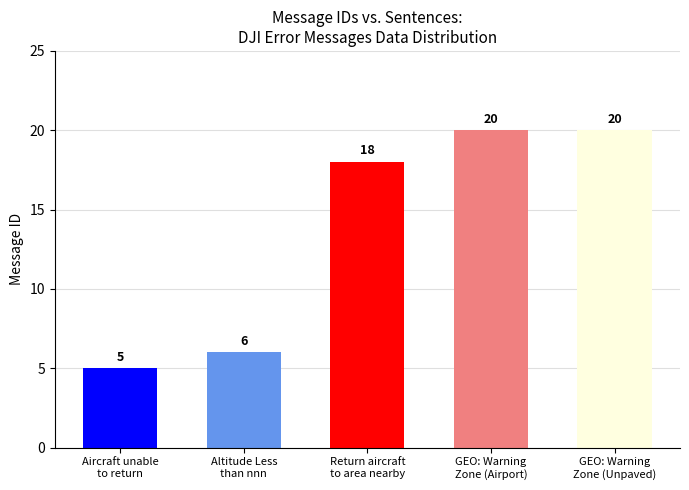

Rank the categories by value from highest to lowest.

GEO: Warning
Zone (Airport), GEO: Warning
Zone (Unpaved), Return aircraft
to area nearby, Altitude Less
than nnn, Aircraft unable
to return